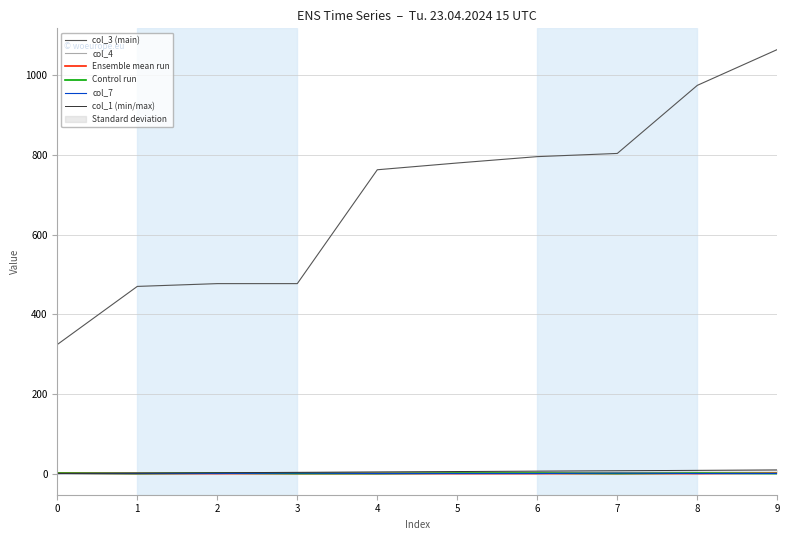

List the series in order of their peak value, lowest first.

Ensemble mean run, Control run, col_7, col_4, col_1 (min/max), col_3 (main)